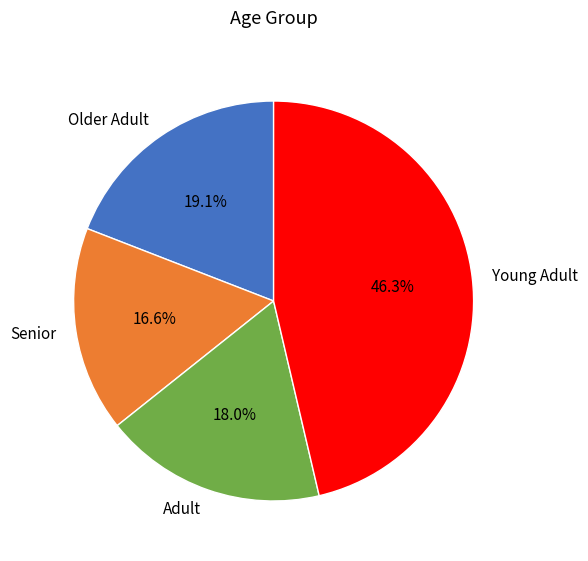

Between Young Adult and Older Adult, which is larger?

Young Adult